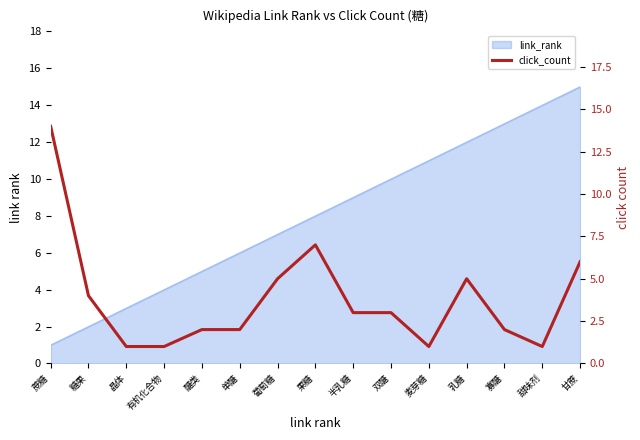

How many lines are shown in the chart?

1